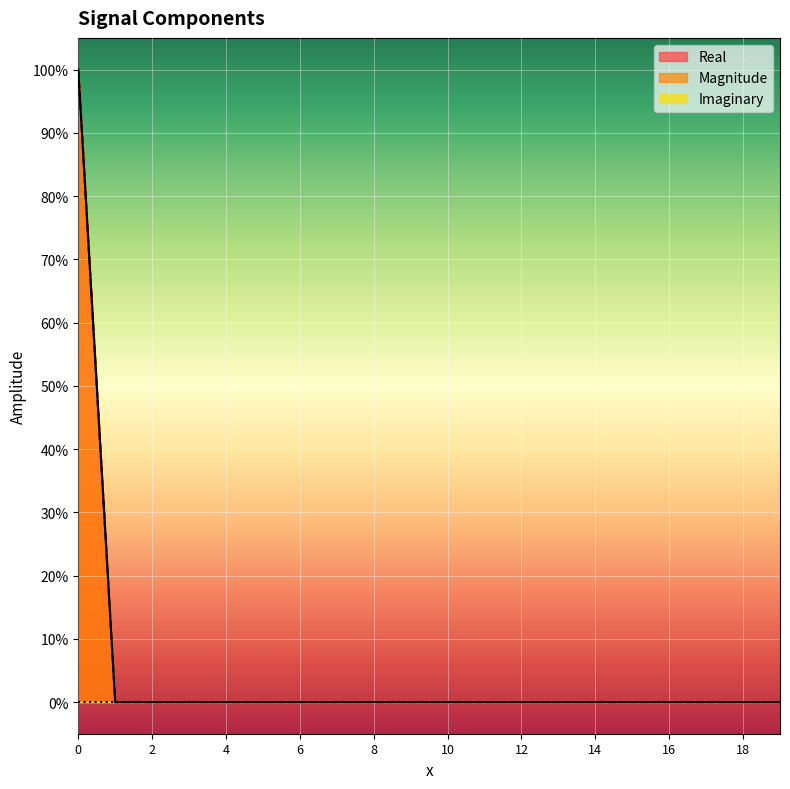

What is the difference between the maximum and minimum values in the Magnitude series?

1